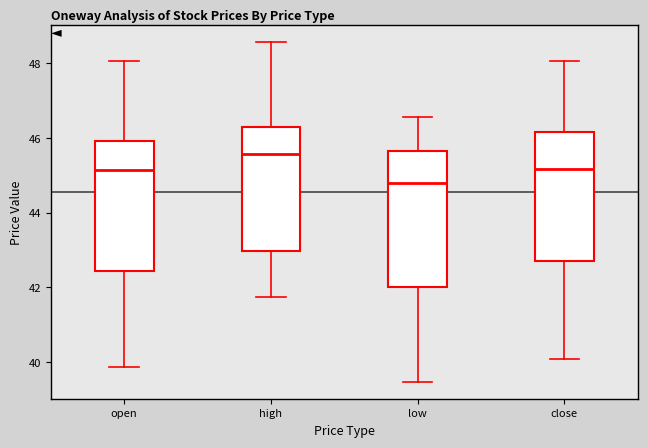

Reading left to right, read every box against the y-axis: the position of its median line, the range the box covers, and the ends of its whiskers. The values are not printed on the chart, so give them approximately, as read against the axis.

open: median 45.2, box 42.4 to 46.0, whiskers 39.8 to 48.0
high: median 45.6, box 43.0 to 46.2, whiskers 41.8 to 48.6
low: median 44.8, box 42.0 to 45.6, whiskers 39.4 to 46.6
close: median 45.2, box 42.8 to 46.2, whiskers 40.0 to 48.0